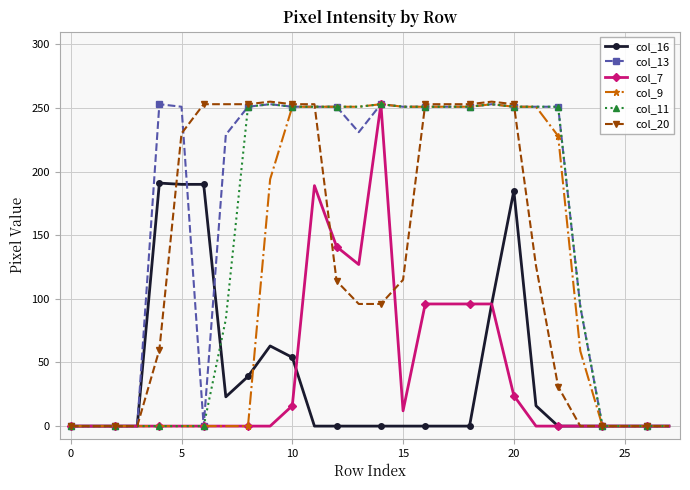

What is the greatest value displayed?

255